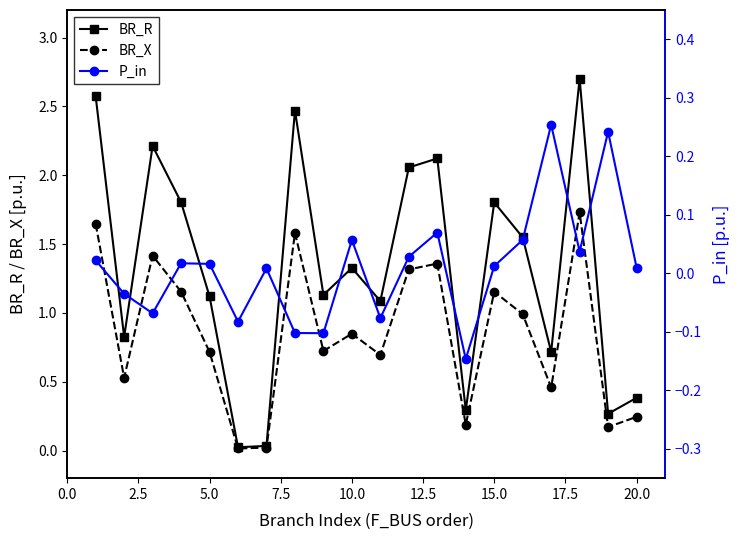

Is it true that BR_R equals 0.1 at 20.0?

False